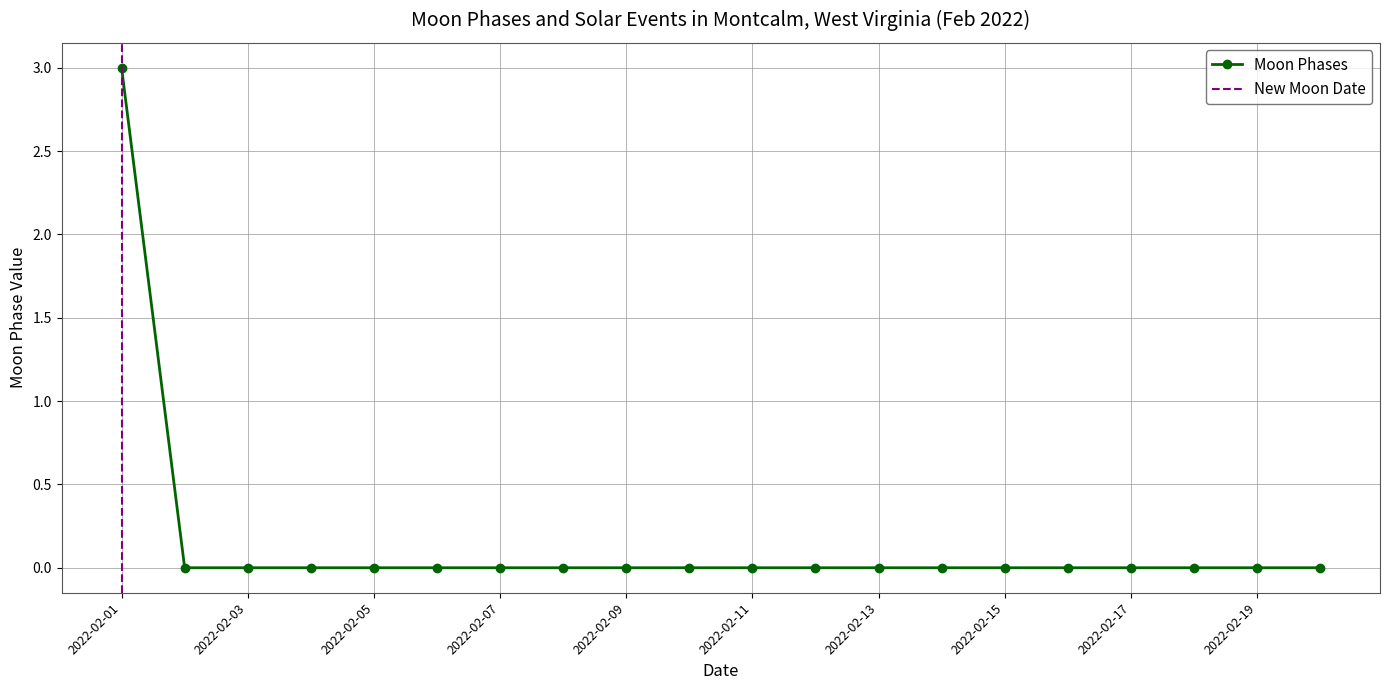

List the labels in order of value, largest first.

2022-02-01, 2022-02-02, 2022-02-03, 2022-02-04, 2022-02-05, 2022-02-06, 2022-02-07, 2022-02-08, 2022-02-09, 2022-02-10, 2022-02-11, 2022-02-12, 2022-02-13, 2022-02-14, 2022-02-15, 2022-02-16, 2022-02-17, 2022-02-18, 2022-02-19, 2022-02-20